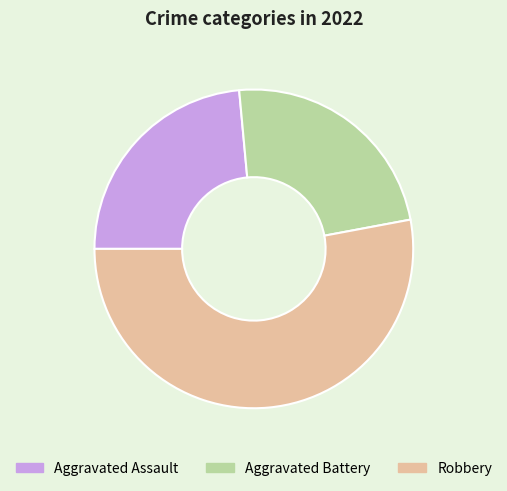

Which slice is the largest?

Robbery